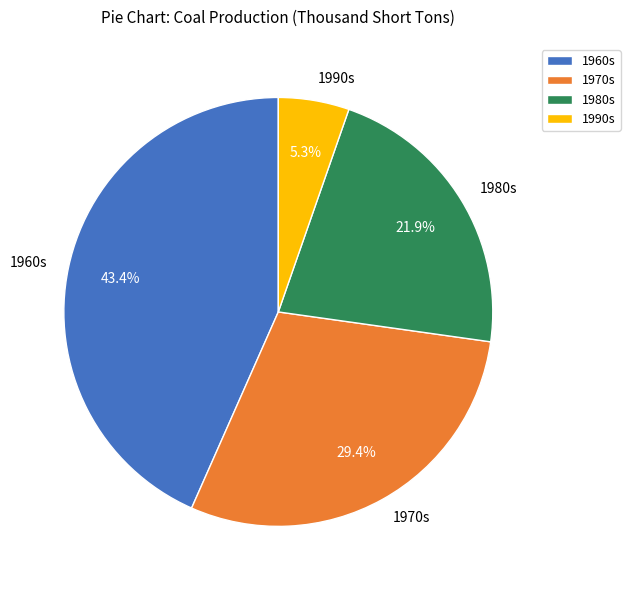

Does 1970s represent more than half of the total?

No